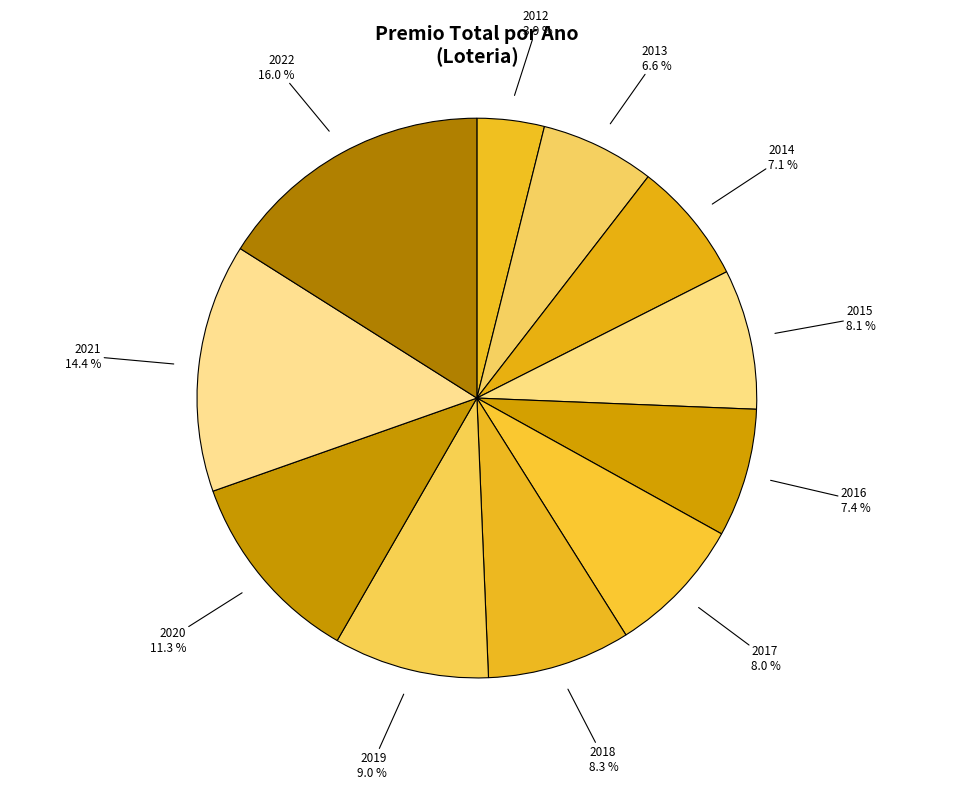

To the nearest percent, what is the combined percentage of 2018 and 2016?

16%